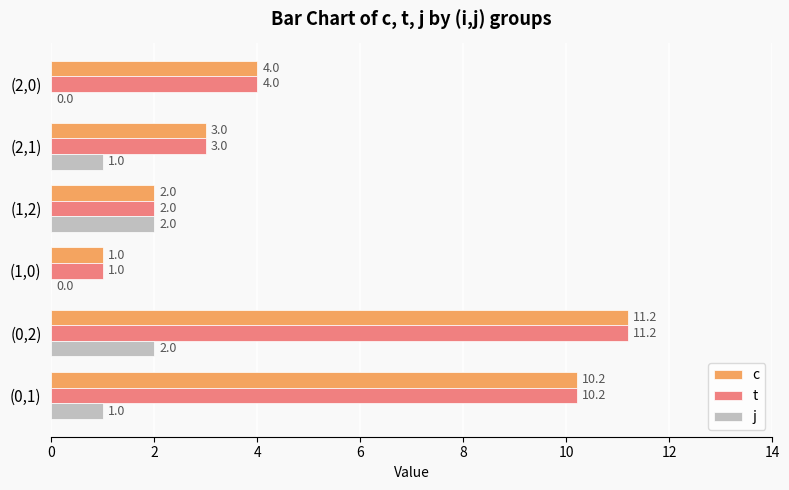

How many j values are between 0 and 2?

6